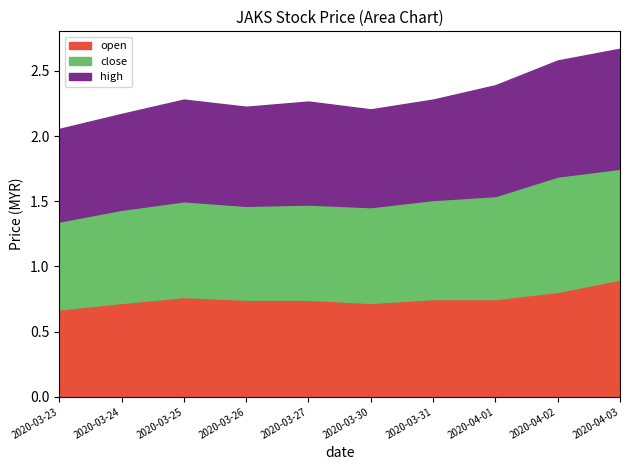

True or false: high and open intersect in this chart.

False